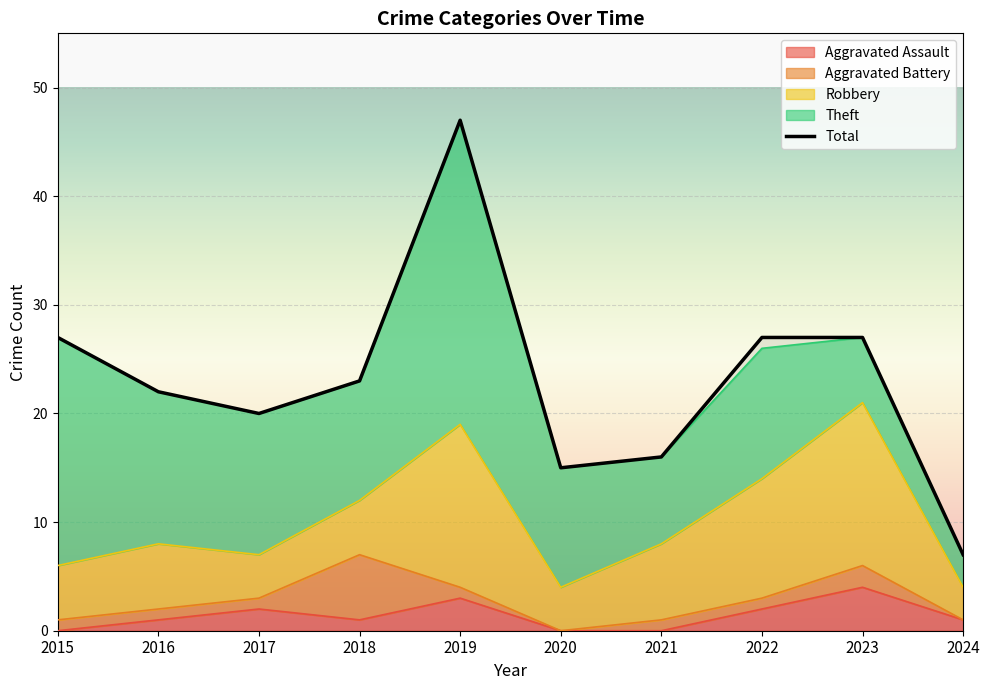

Is it true that Aggravated Assault equals 2 at 2015?

False